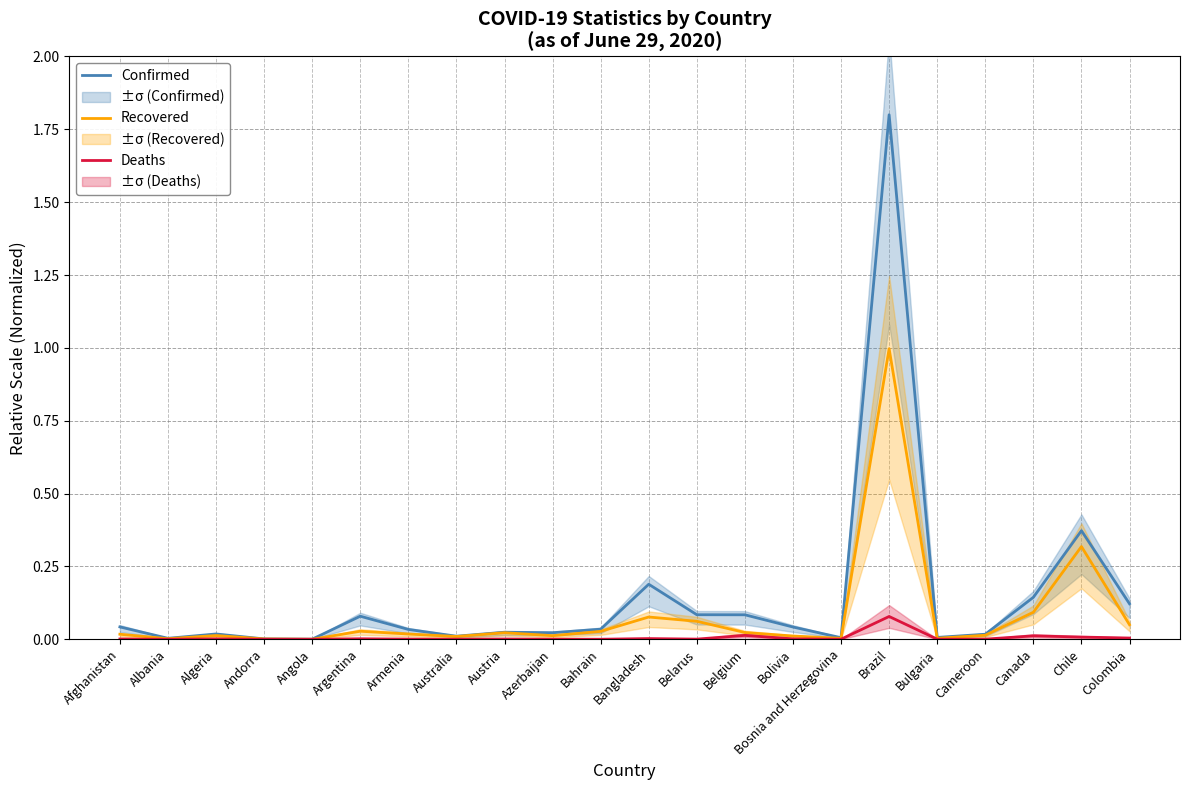

Reading right to left, transcribe all the data shown in this chart.

Confirmed: 0.1	0.4	0.1	0.0	0.0	1.8	0.0	0.0	0.1	0.1	0.2	0.0	0.0	0.0	0.0	0.0	0.1	0.0	0.0	0.0	0.0	0.0
Recovered: 0.0	0.3	0.1	0.0	0.0	1.0	0.0	0.0	0.0	0.1	0.1	0.0	0.0	0.0	0.0	0.0	0.0	0.0	0.0	0.0	0.0	0.0
Deaths: 0.0	0.0	0.0	0.0	0.0	0.1	0.0	0.0	0.0	0.0	0.0	0.0	0.0	0.0	0.0	0.0	0.0	0.0	0.0	0.0	0.0	0.0